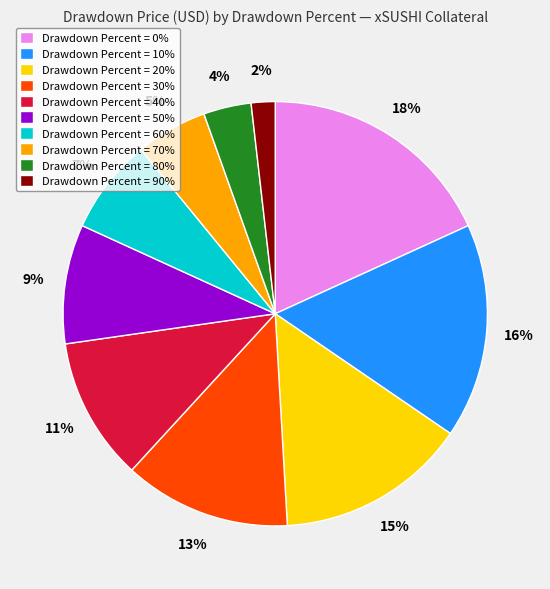

Which has a higher value, Drawdown Percent = 20% or Drawdown Percent = 30%?

Drawdown Percent = 20%